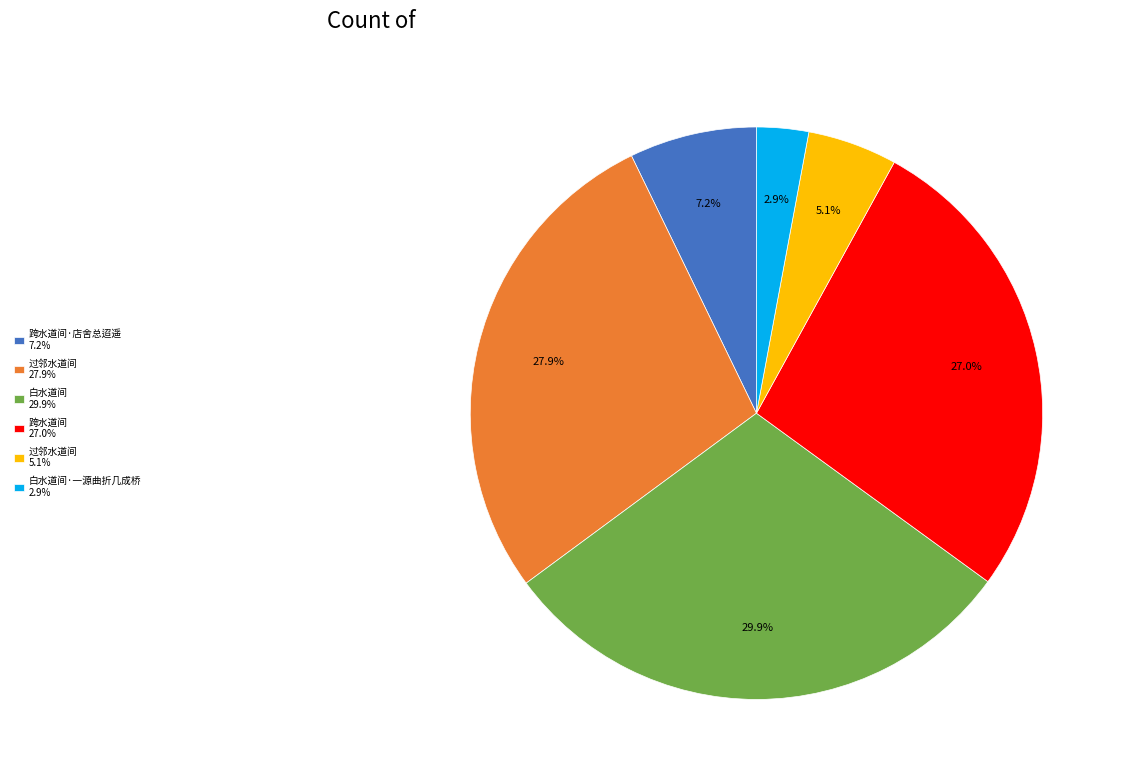

What is the largest slice in the pie chart?

白水道间 29.9%